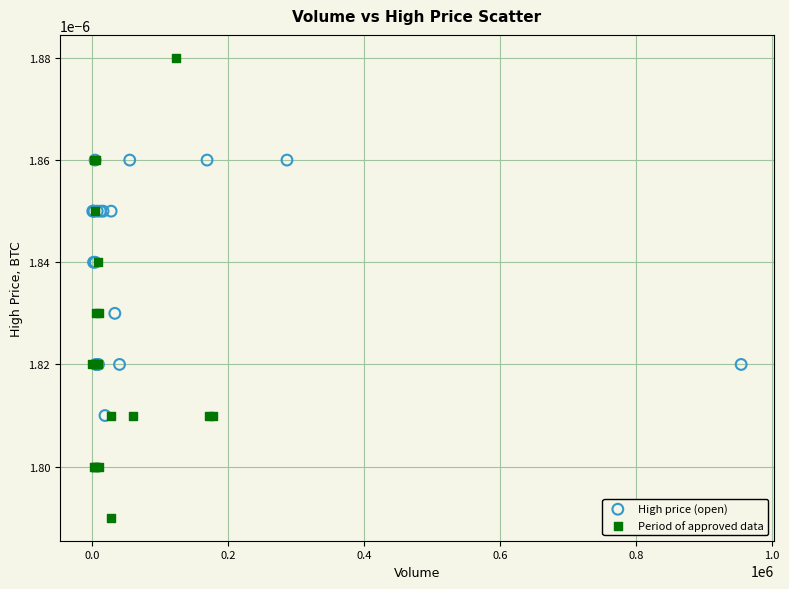

Which series contains the lowest Y value?

Period of approved data